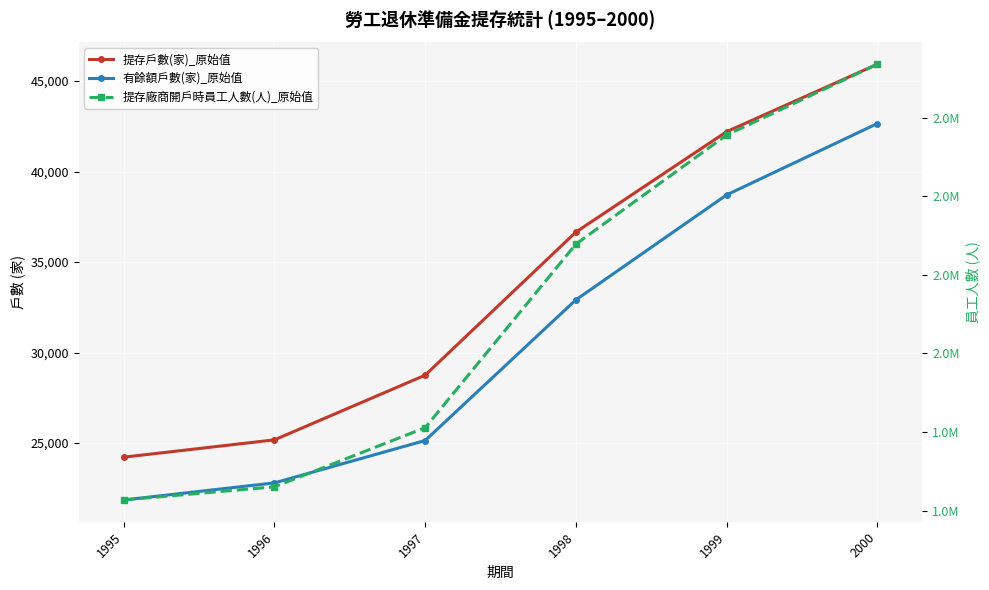

How many values in the 提存戶數(家)_原始值 series are below 36655?

3